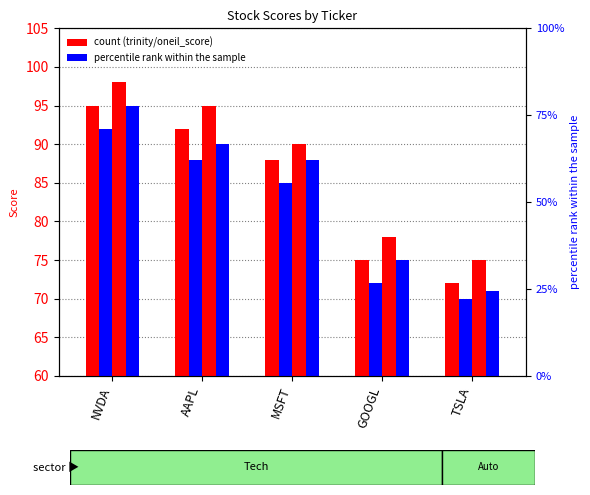

How many bars are there in each group?

4